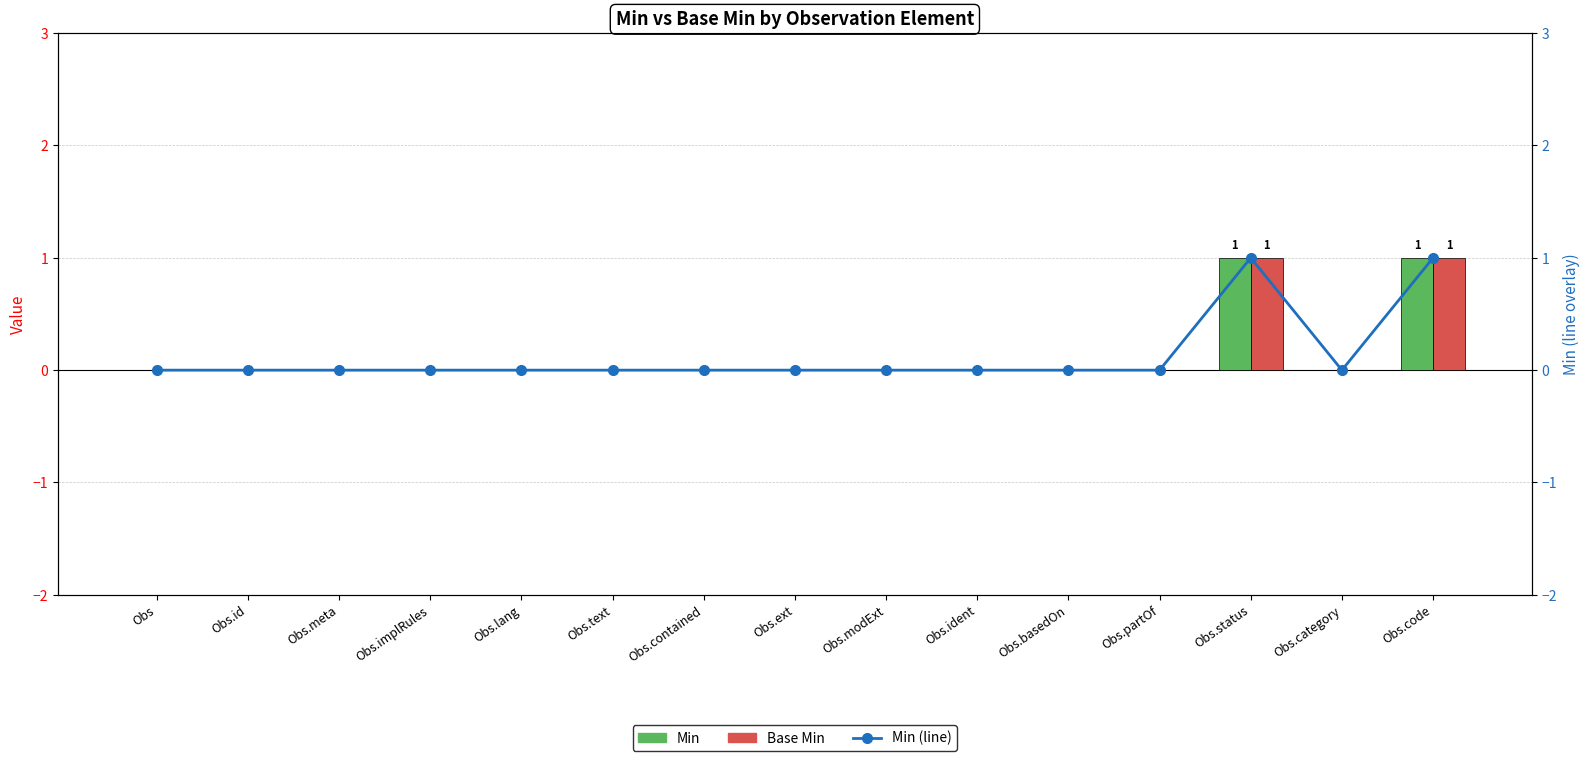

Is it true that Min (line) equals -1 at Obs.implRules?

False